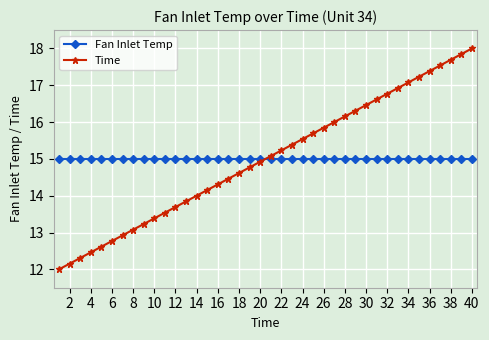

At how many categories does at least one series exceed 17?

7